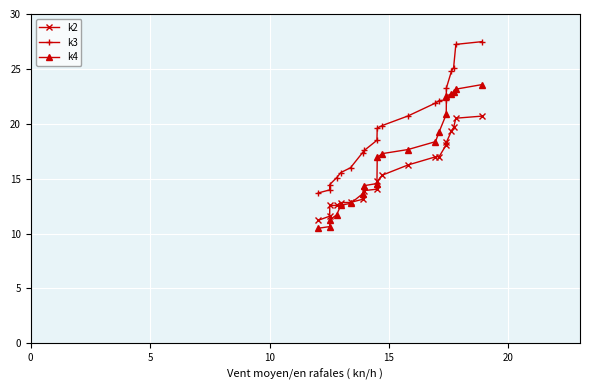

True or false: k4 and k3 intersect in this chart.

False